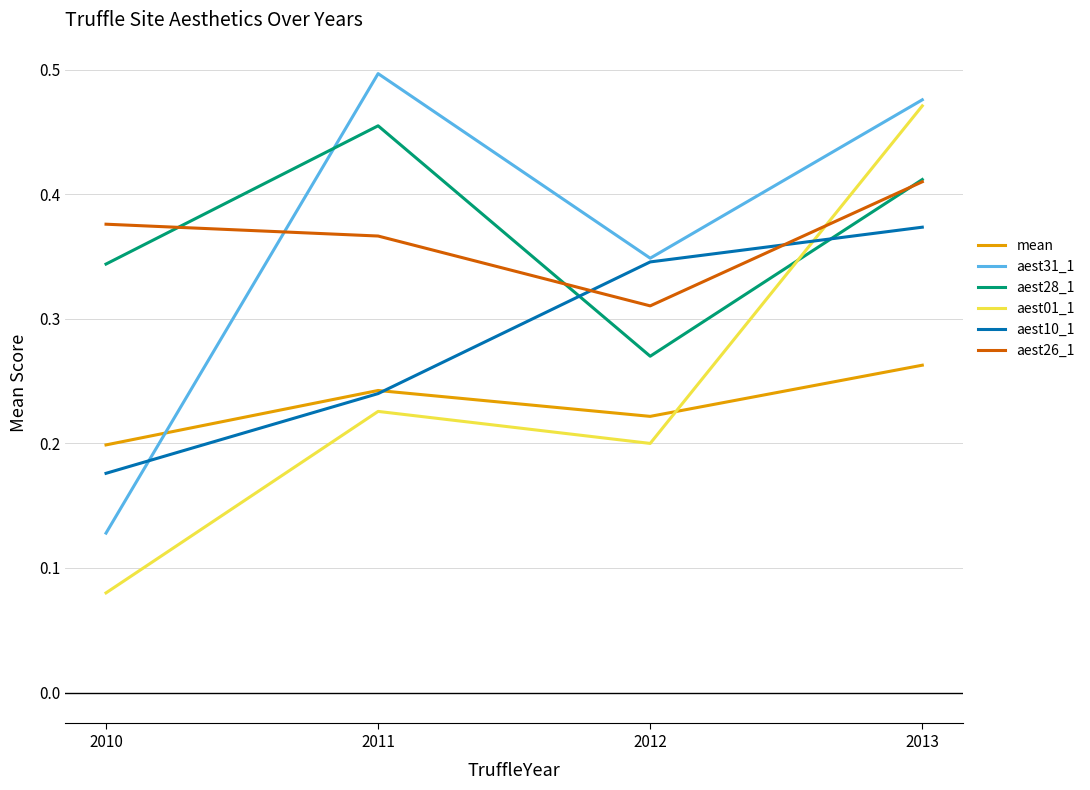

At which label is aest28_1 closest to 0?

2012